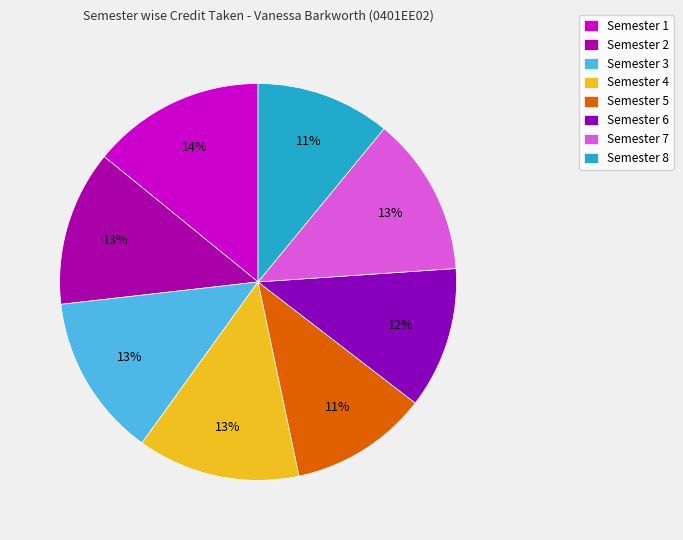

Is it true that Semester 5 is 24% of the pie?

False